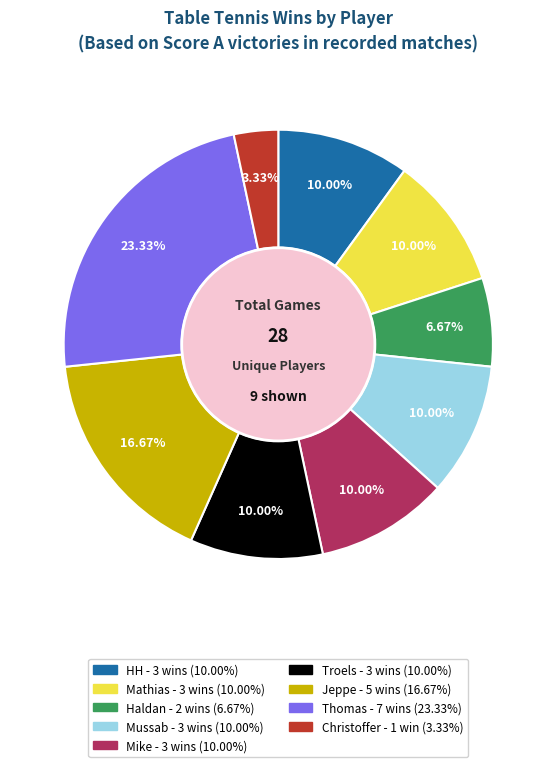

Does any single category account for the majority?

No